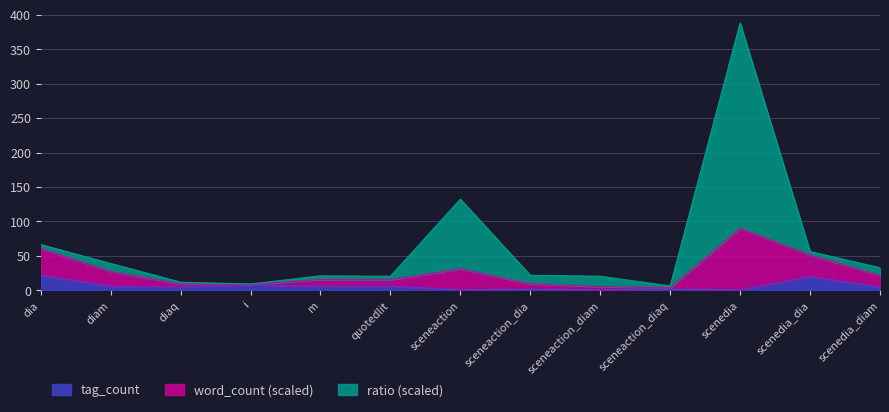

At which category is the sum across all series the highest?

scenedia